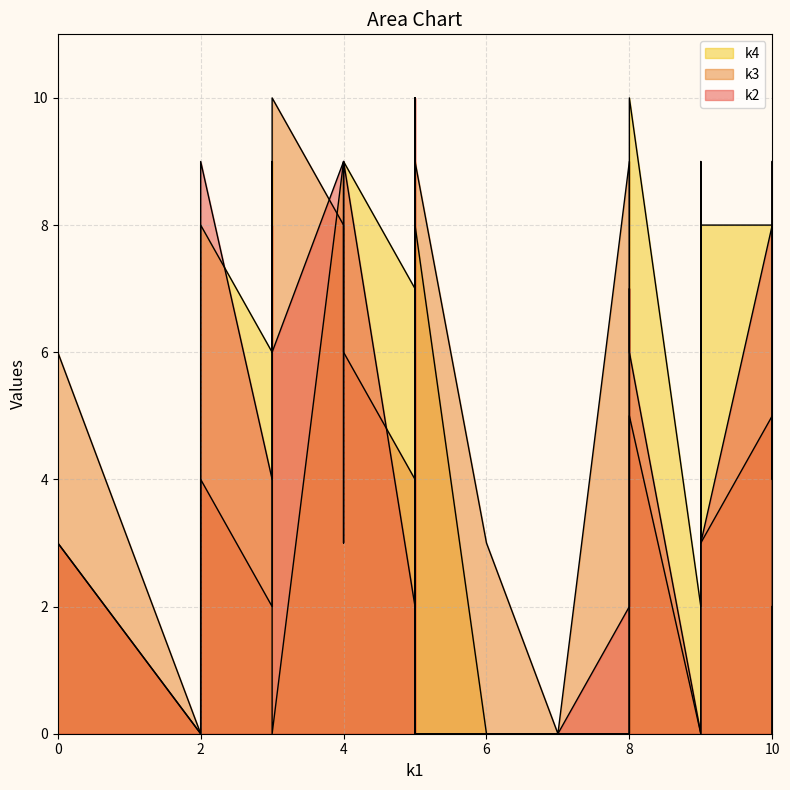

What are all the series names shown in the legend?

k2, k3, k4